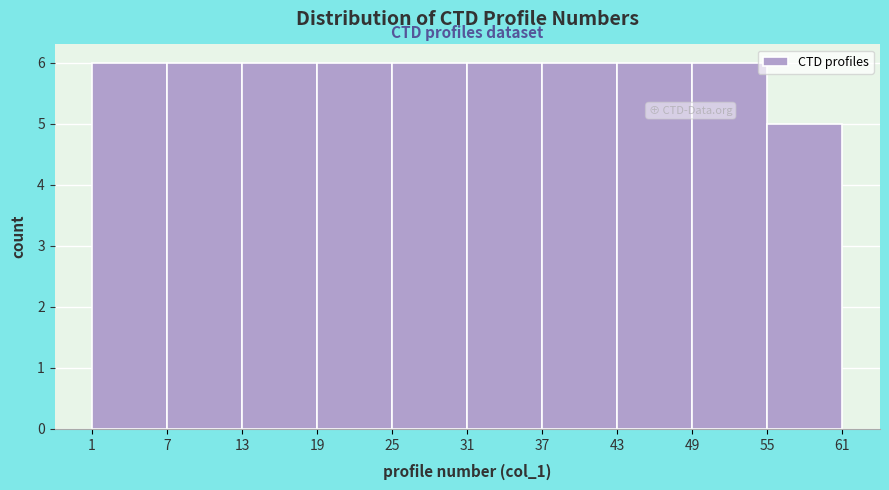

What is the height of the bar covering 43 to 49 on the x-axis? The values are not printed on the chart, so give them approximately, as read against the axis.

6